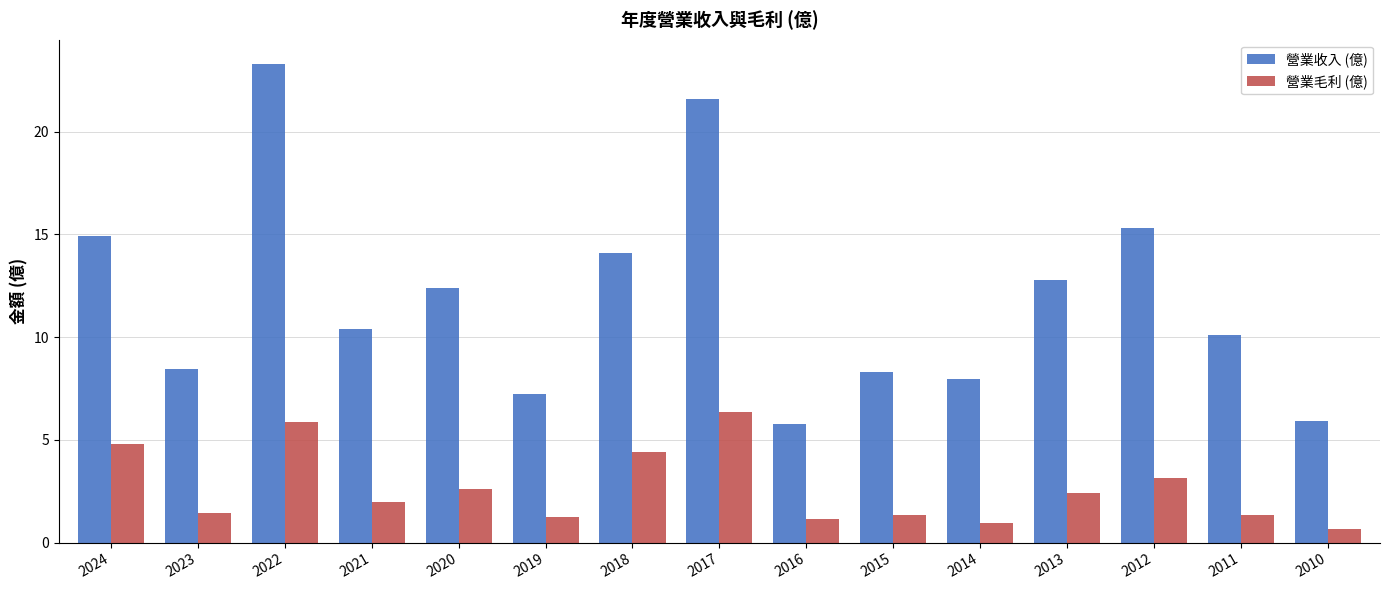

Reading left to right, transcribe all the data shown in this chart.

營業收入 (億): 14.9	8.5	23.3	10.4	12.4	7.2	14.1	21.6	5.8	8.3	7.9	12.8	15.3	10.1	5.9
營業毛利 (億): 4.8	1.5	5.9	2.0	2.6	1.2	4.4	6.3	1.2	1.4	1.0	2.4	3.2	1.4	0.7